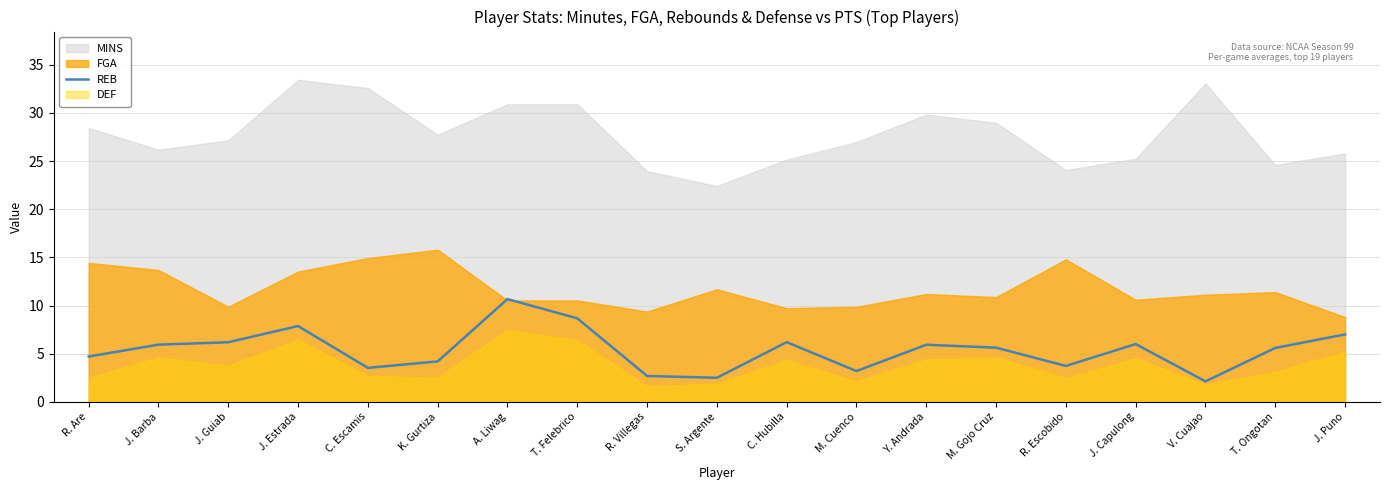

Which label corresponds to the largest value in the chart?

A. Liwag